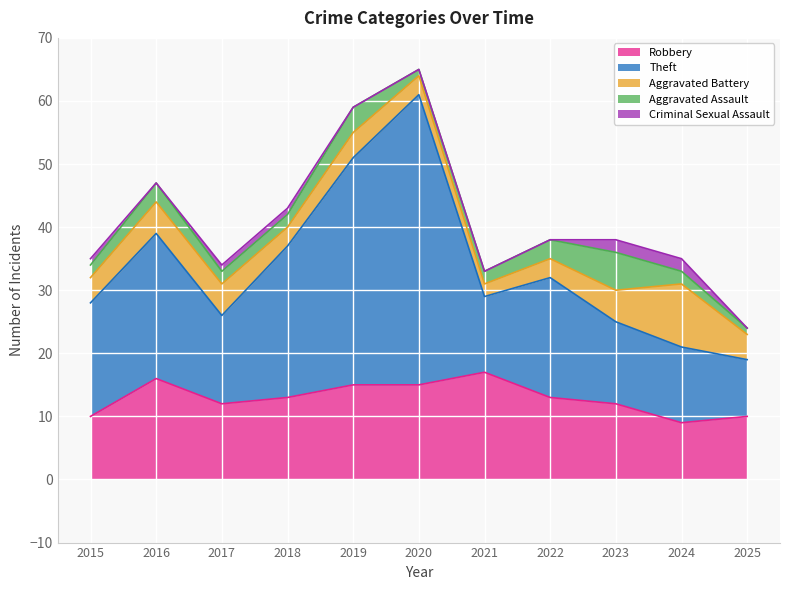

How many interior local valleys does the Aggravated Battery series have?

2